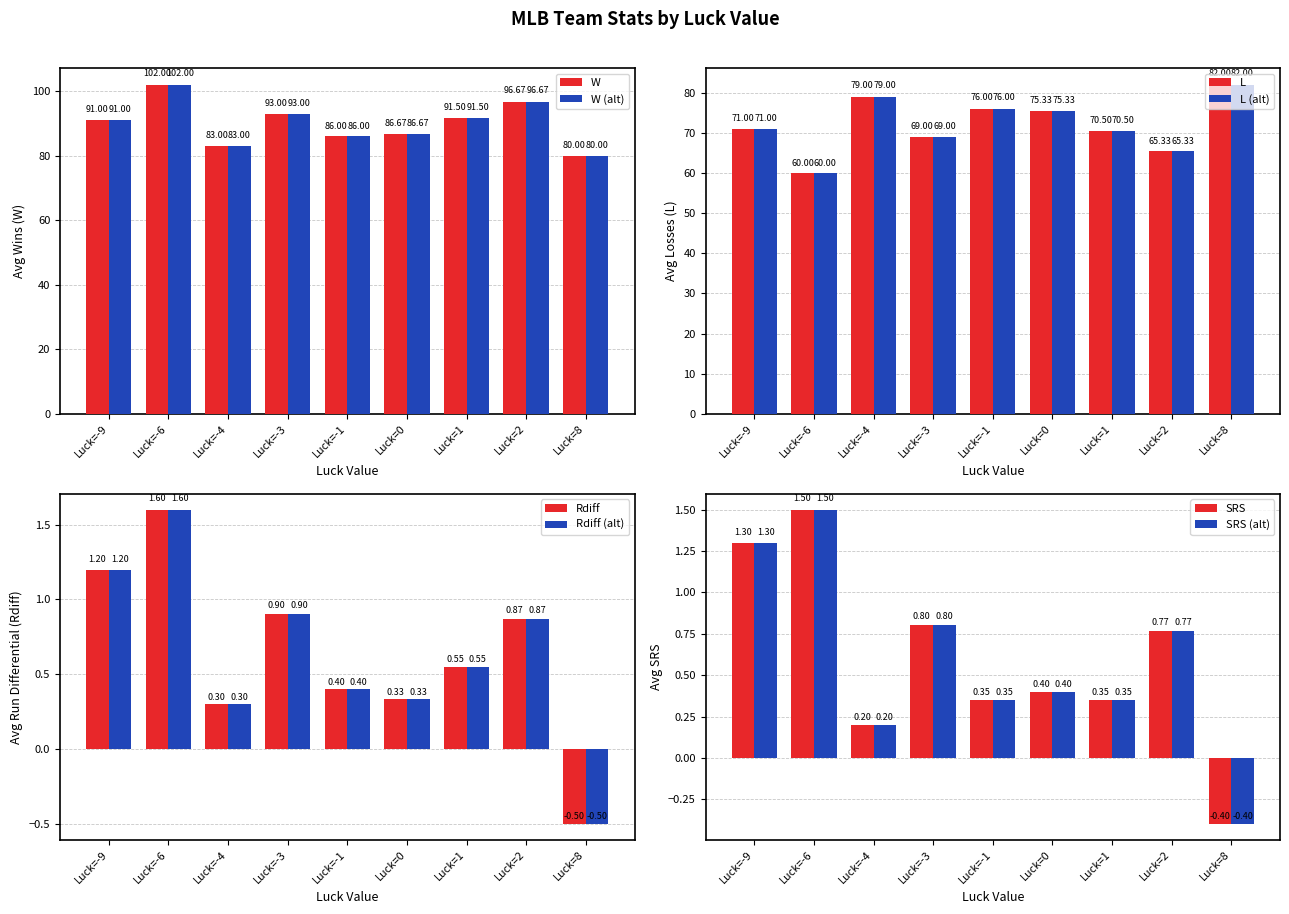

The L series shows 25.7 at SRS. True or false?

False